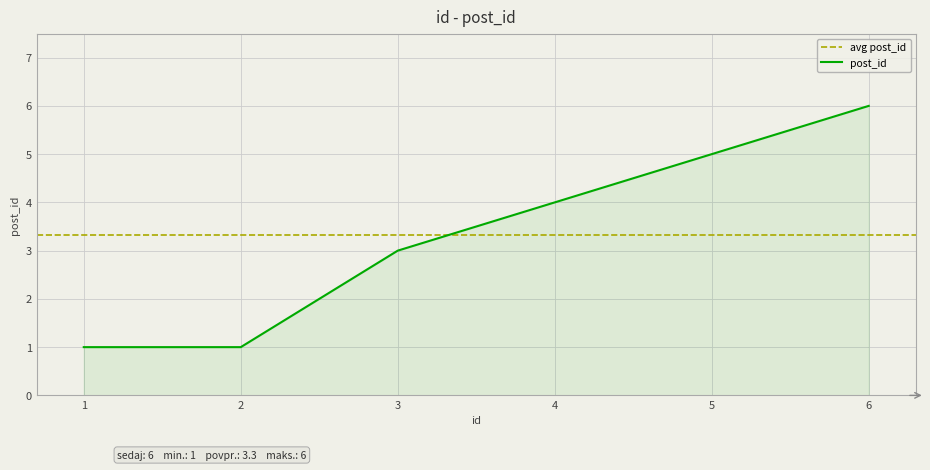

What is the minimum value shown in the chart?

1